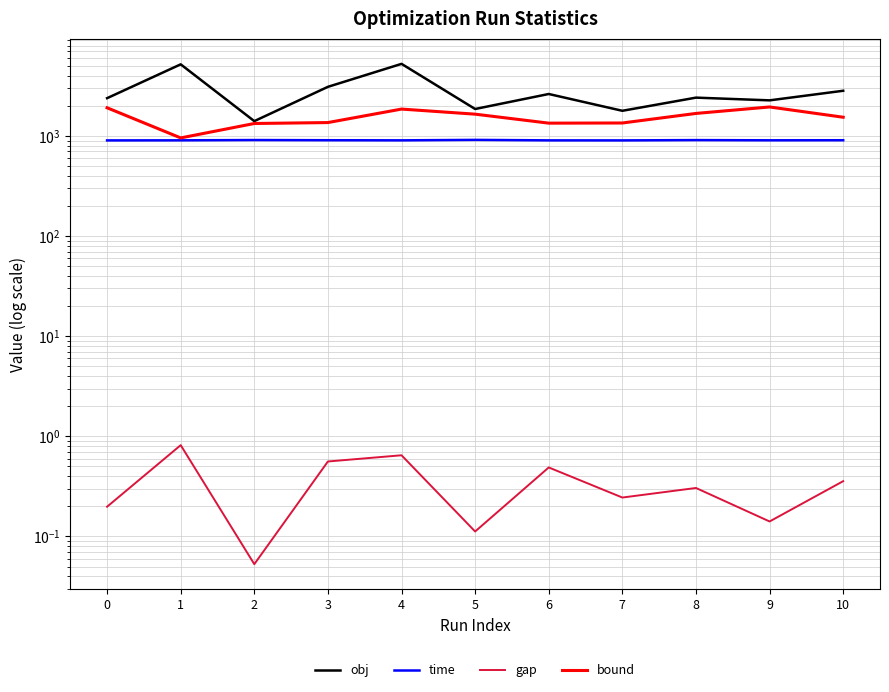

What is the sum of all gap values?

3.9